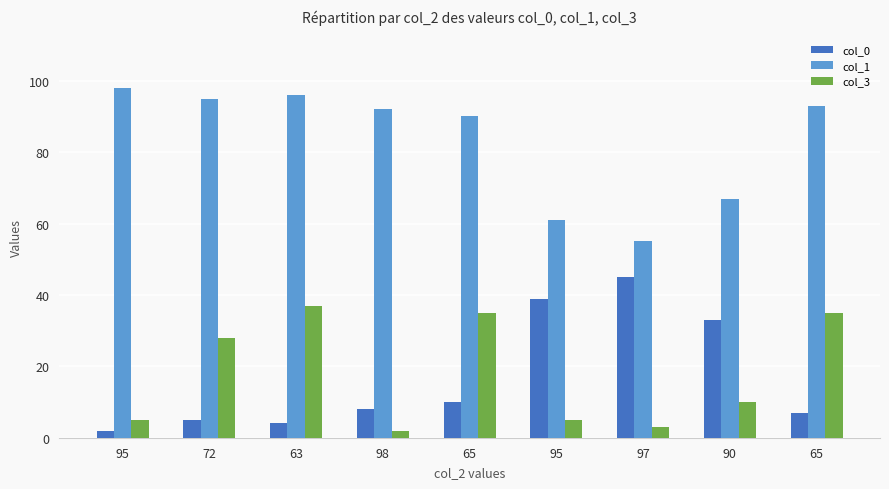

How many groups of bars are there?

9